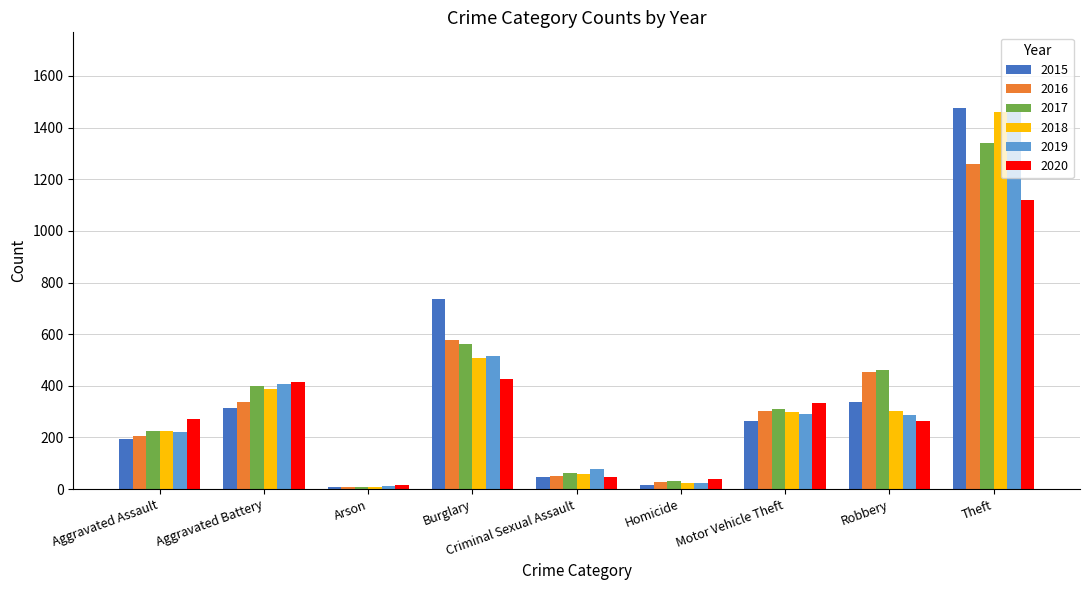

At which category is the sum across all series the highest?

Theft